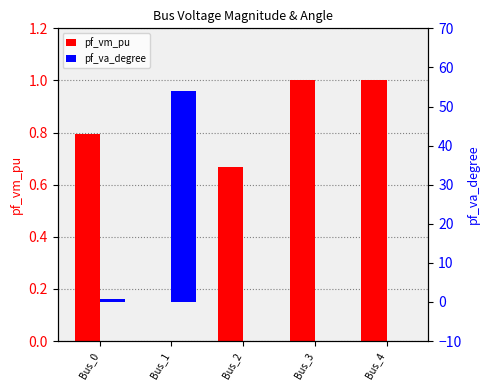

What is the maximum value for pf_vm_pu?

1.0